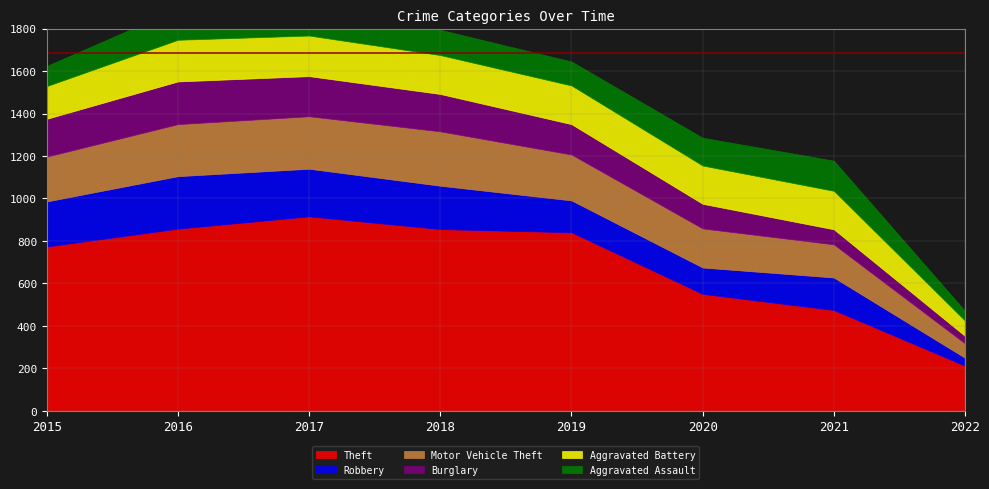

How many categories are shown in the chart?

8